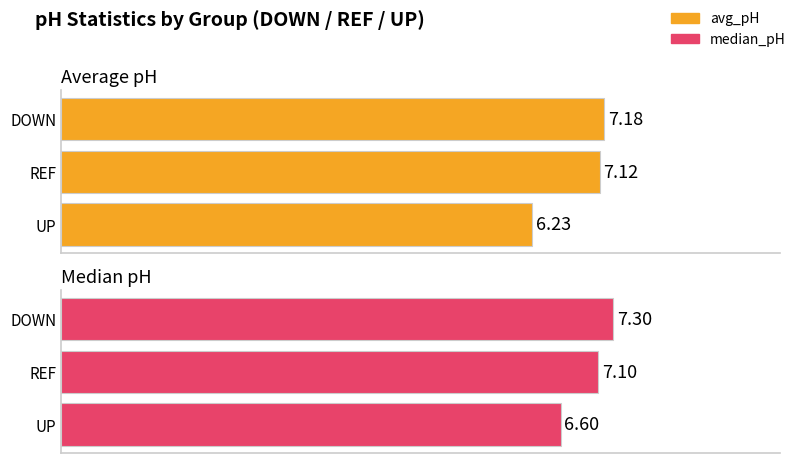

Reading left to right, transcribe all the data shown in this chart.

avg_pH: 6.2	7.1	7.2
median_pH: 6.6	7.1	7.3